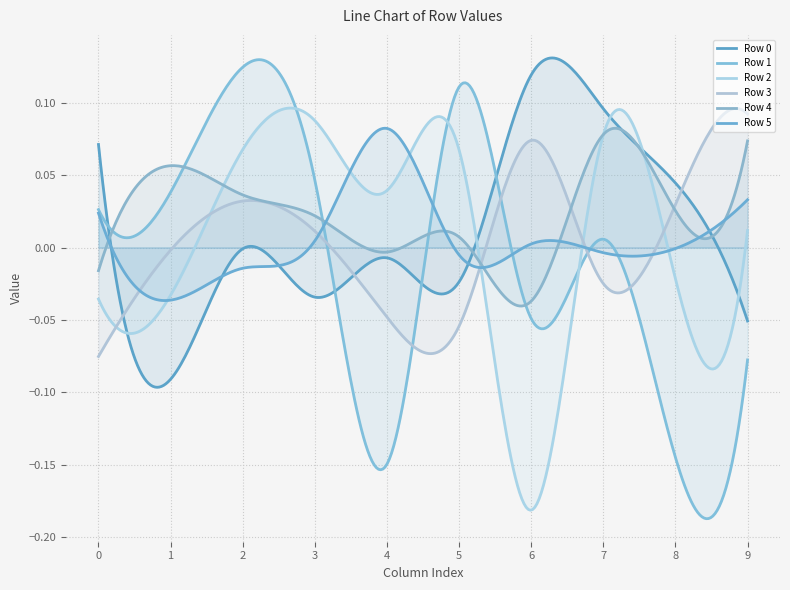

How many data points in Row 5 are above 0?

5